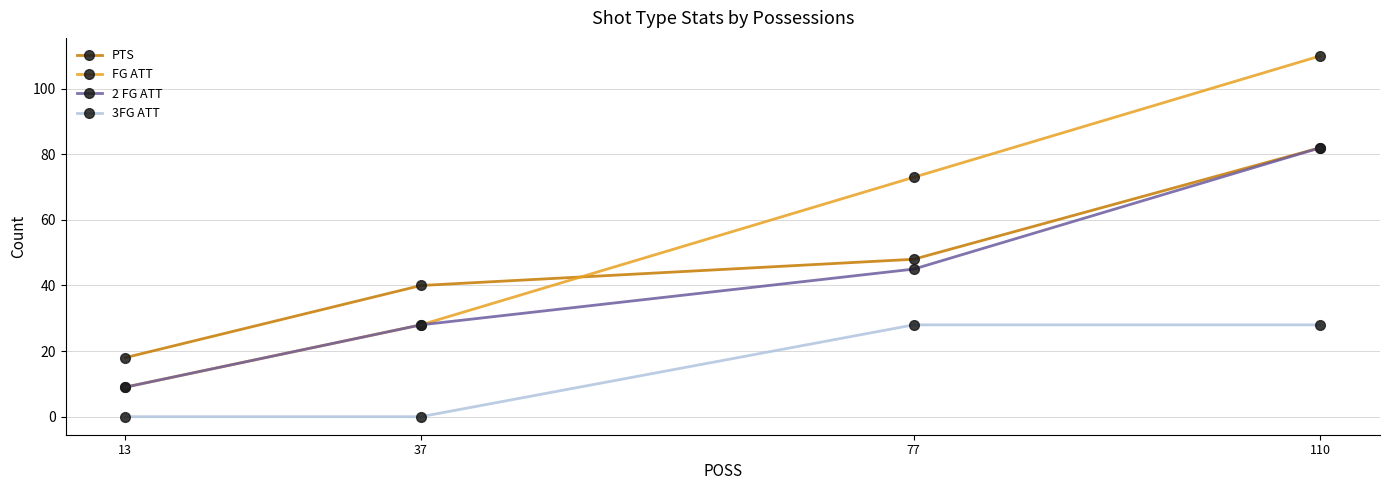

At which category is the sum across all series the highest?

110